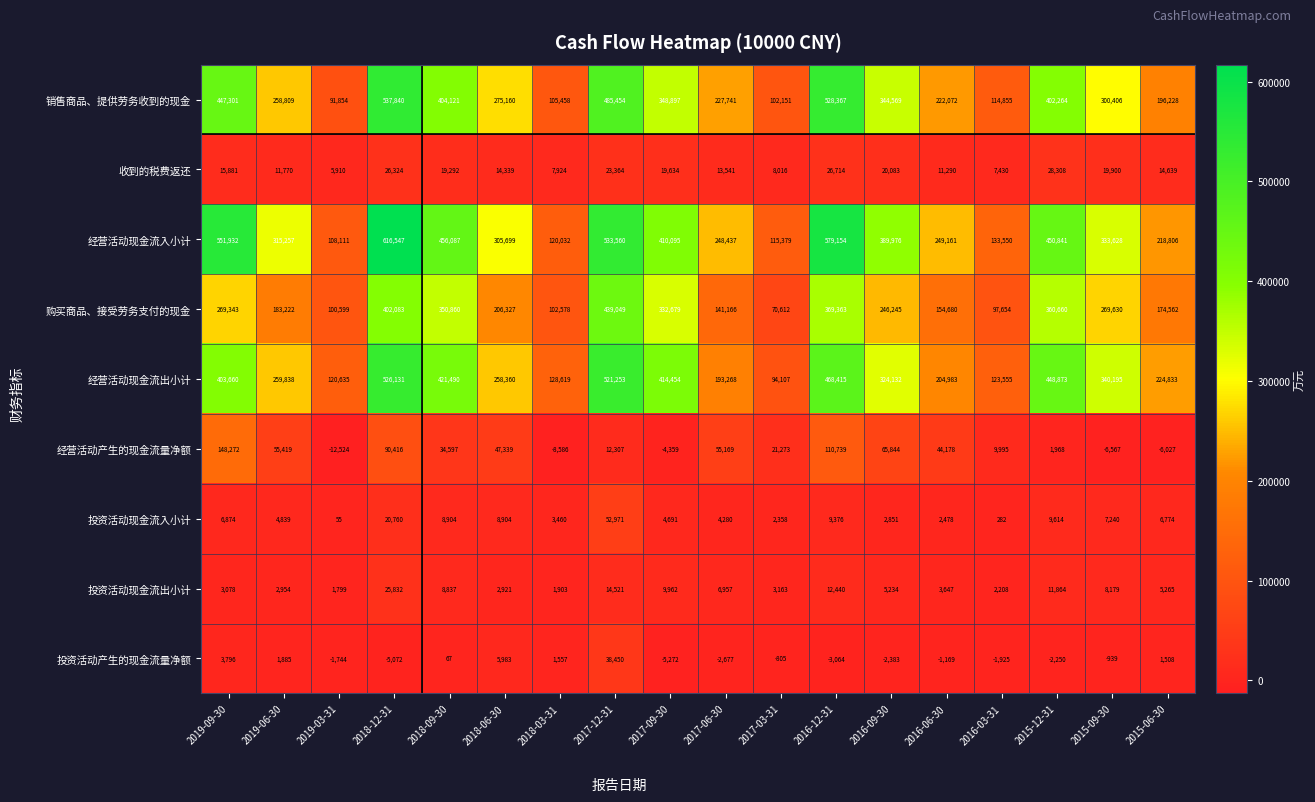

Which series has the largest total across all categories?

经营活动现金流入小计